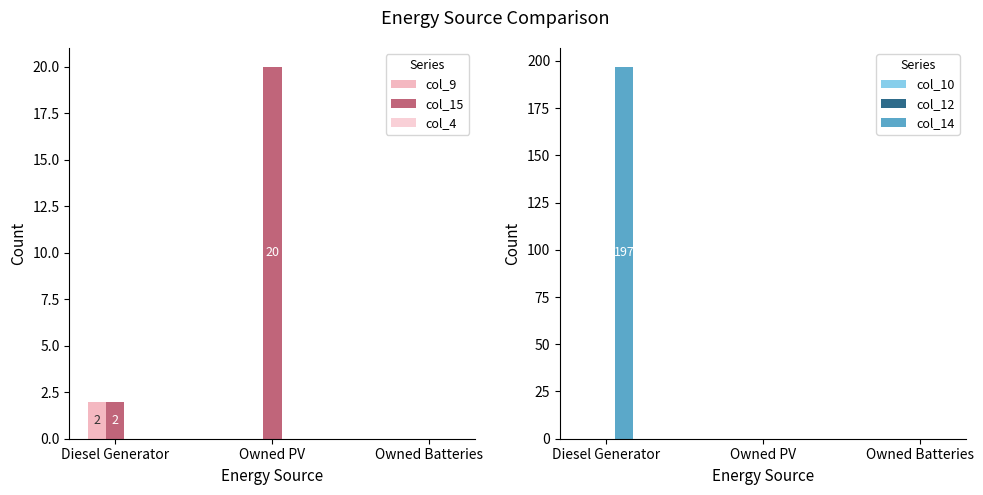

Reading left to right, transcribe all the data shown in this chart.

col_9: 2.0	0.0	0.0
col_15: 2.0	20.0	0.0
col_4: 0.0	0.0	0.0
col_10: 0.0	0.0	0.0
col_12: 0.0	0.0	0.0
col_14: 197.0	0.0	0.0